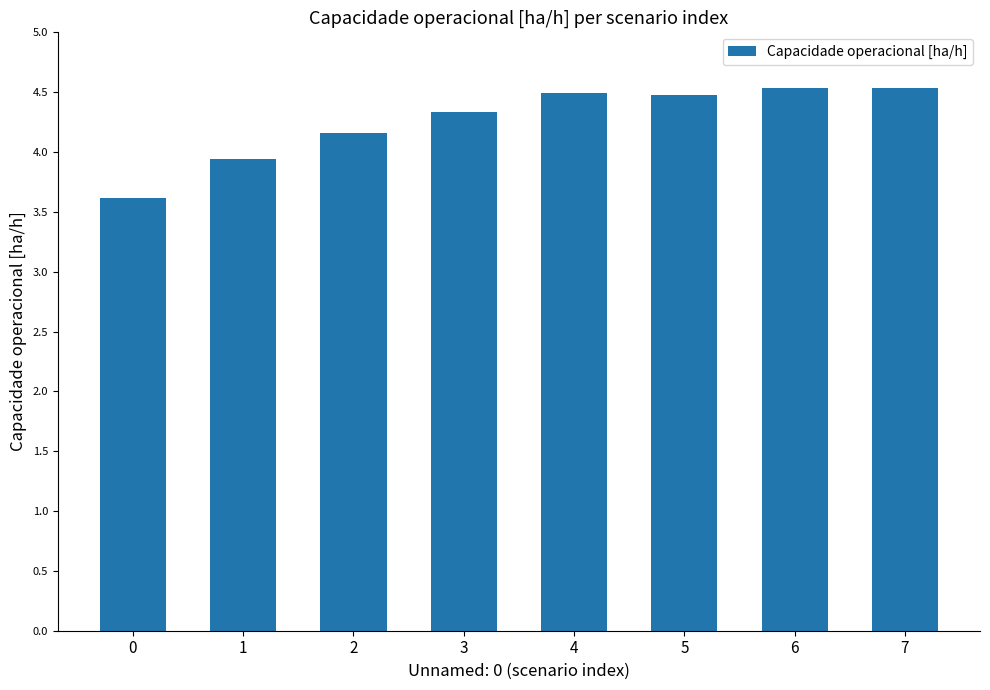

At which label is the value closest to 4?

1